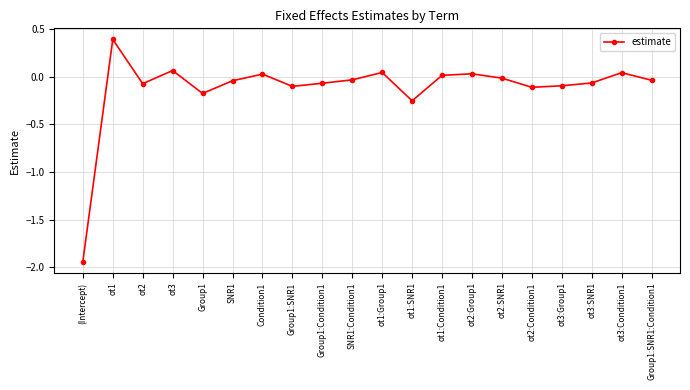

True or false: the data shows 0.4 at ot1.

True